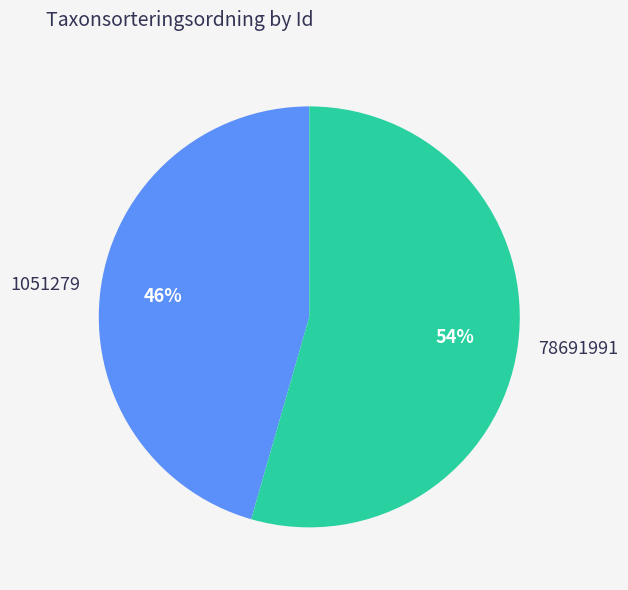

Which slice is the smallest?

1051279